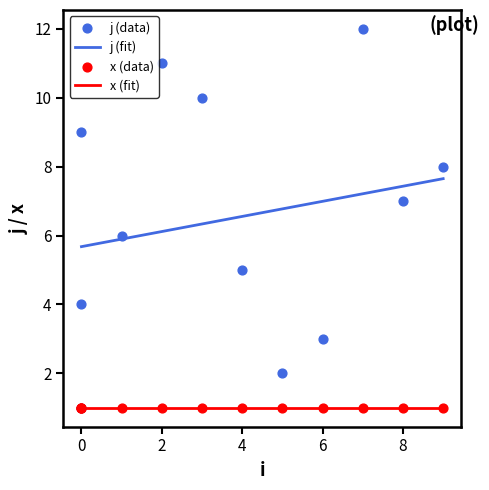

What is the ratio of the value at 8 to the value at 2?

0.6